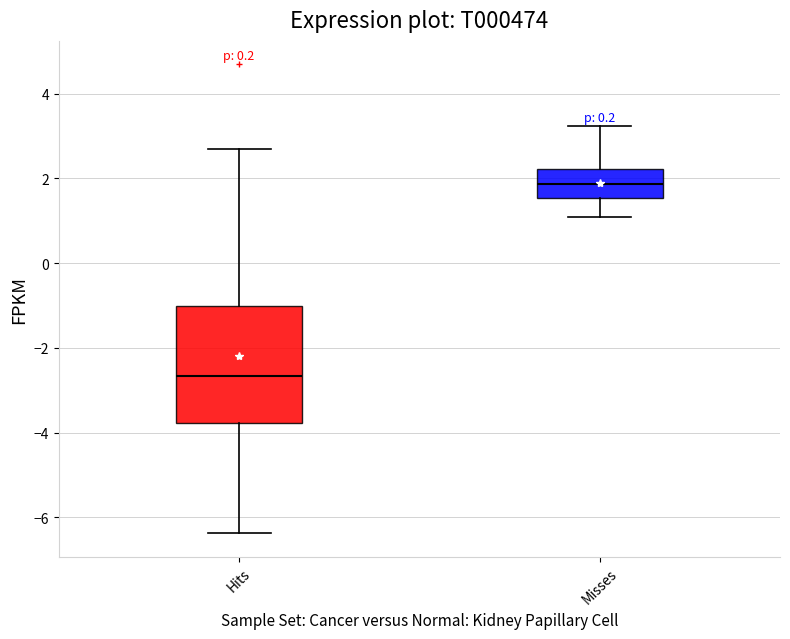

Where does the median line of the box for Misses sit on the y-axis? The values are not printed on the chart, so give them approximately, as read against the axis.

1.8